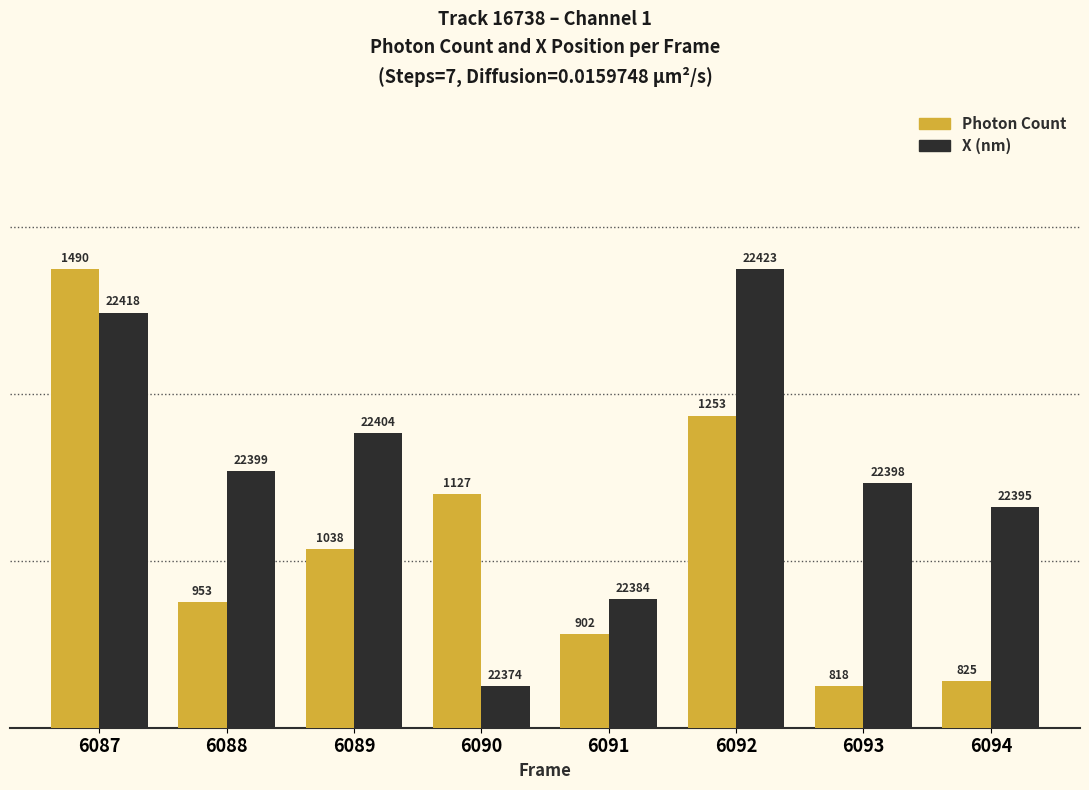

How many bars are there in each group?

2